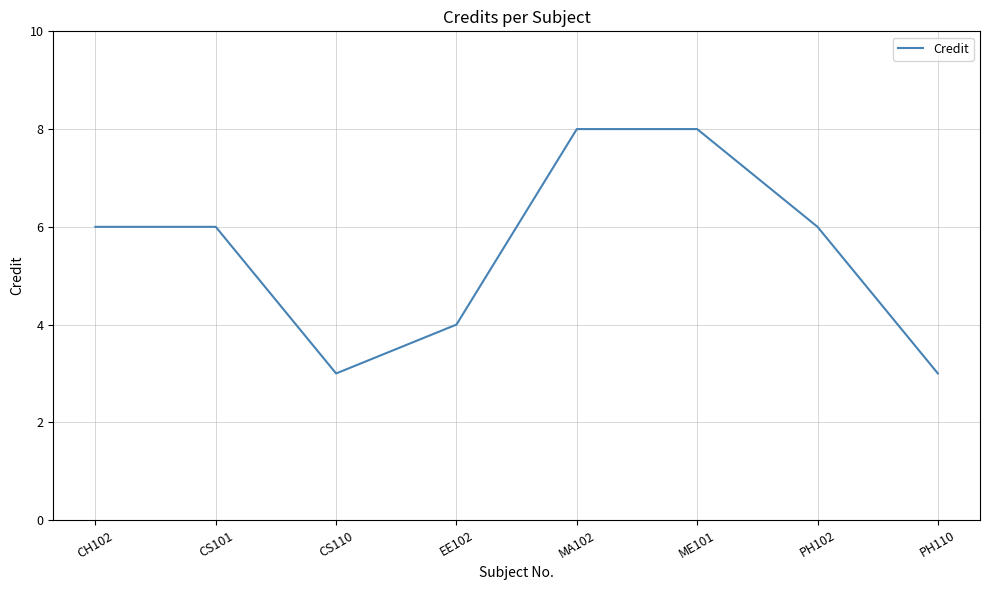

True or false: there are more than 2 points higher than both neighbors.

False